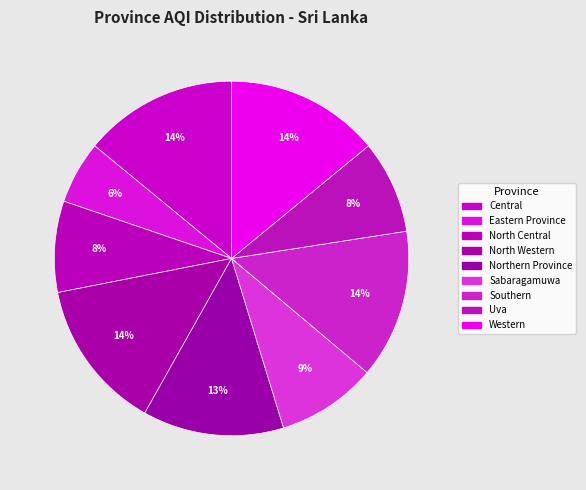

Rank the categories by value from lowest to highest.

Eastern Province, North Central, Uva, Sabaragamuwa, Northern Province, Southern, North Western, Central, Western